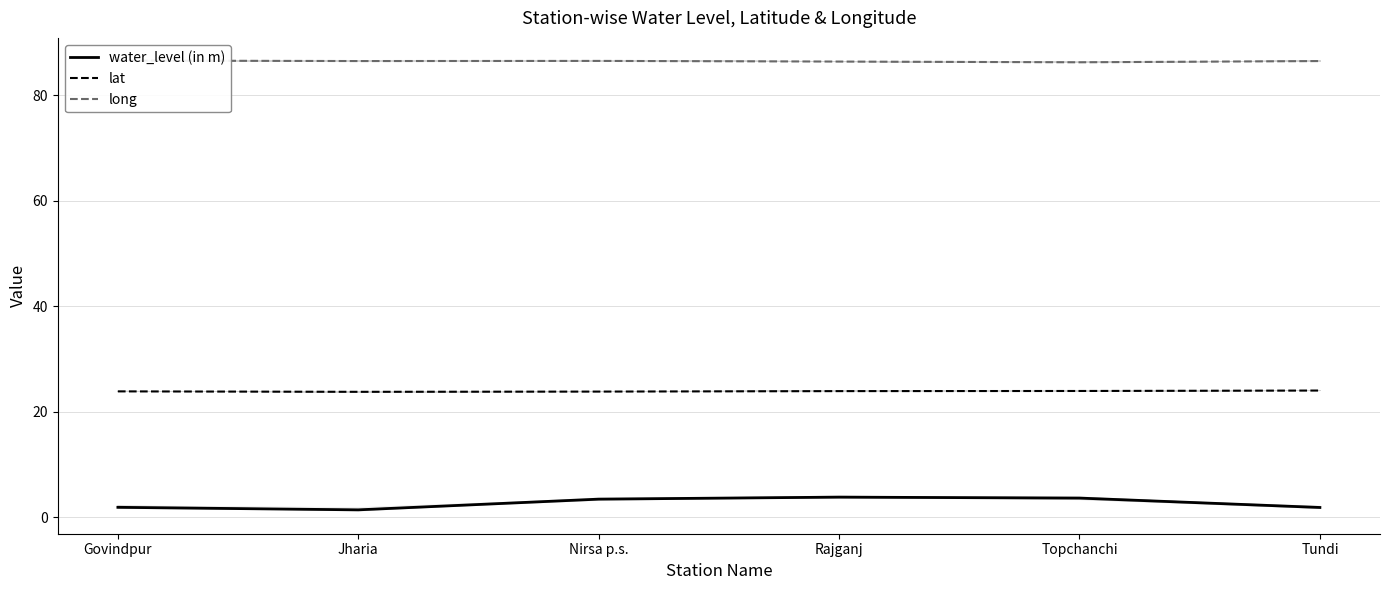

What is the label of the 5th point from the left?

Topchanchi